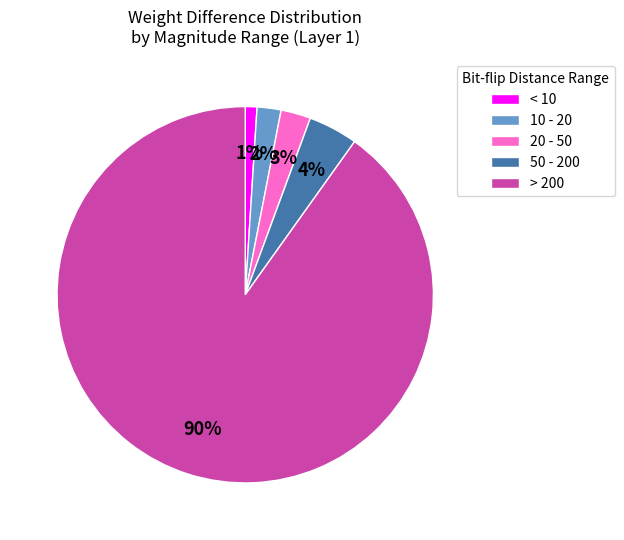

To the nearest percent, what is the difference between the largest and smallest slice percentages?

89%